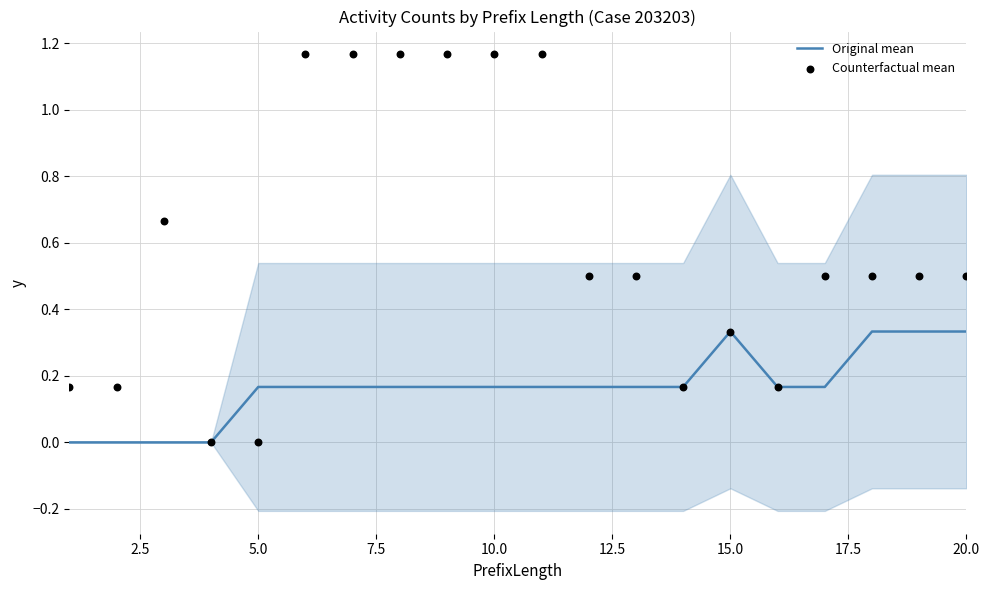

Which series has the largest total across all categories?

Counterfactual mean